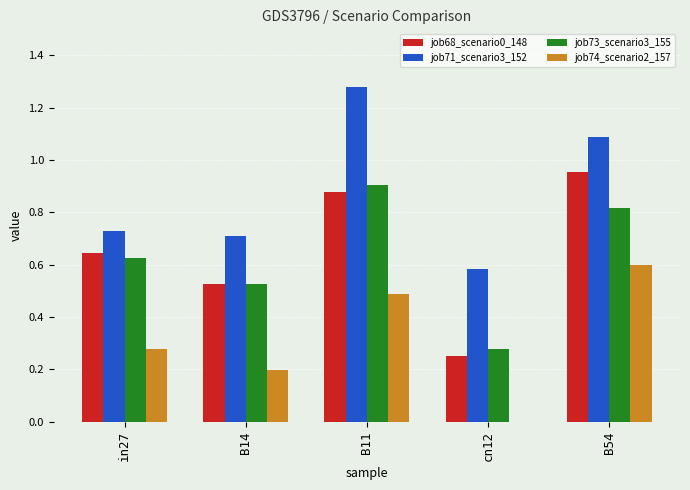

What is the sum of all job68_scenario0_148 values?

3.3